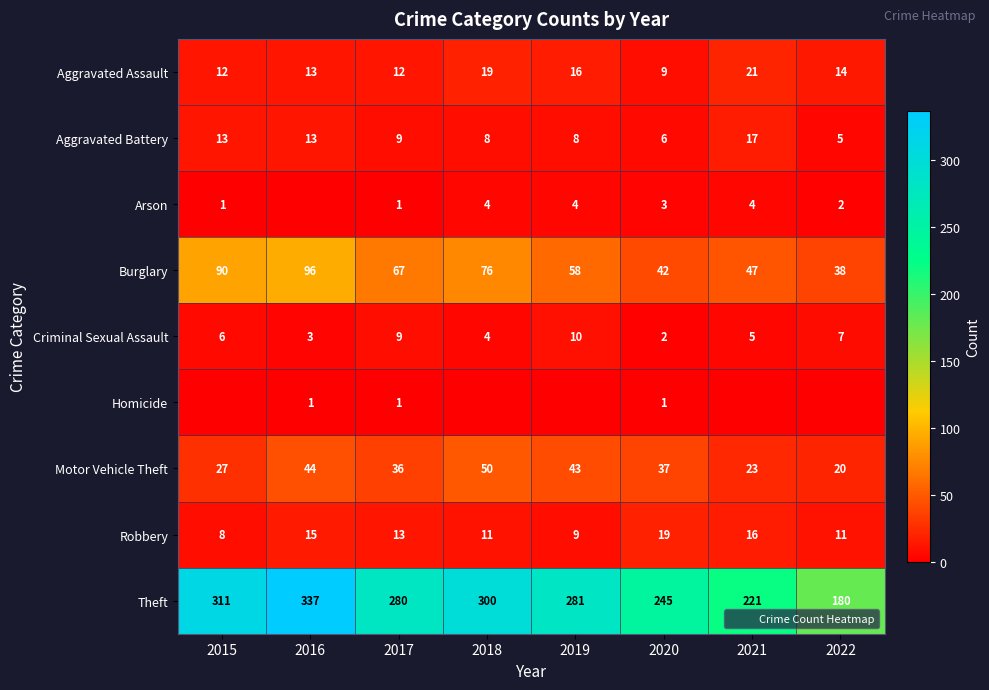

What is the difference between the Arson values at 2016 and 2018?

4